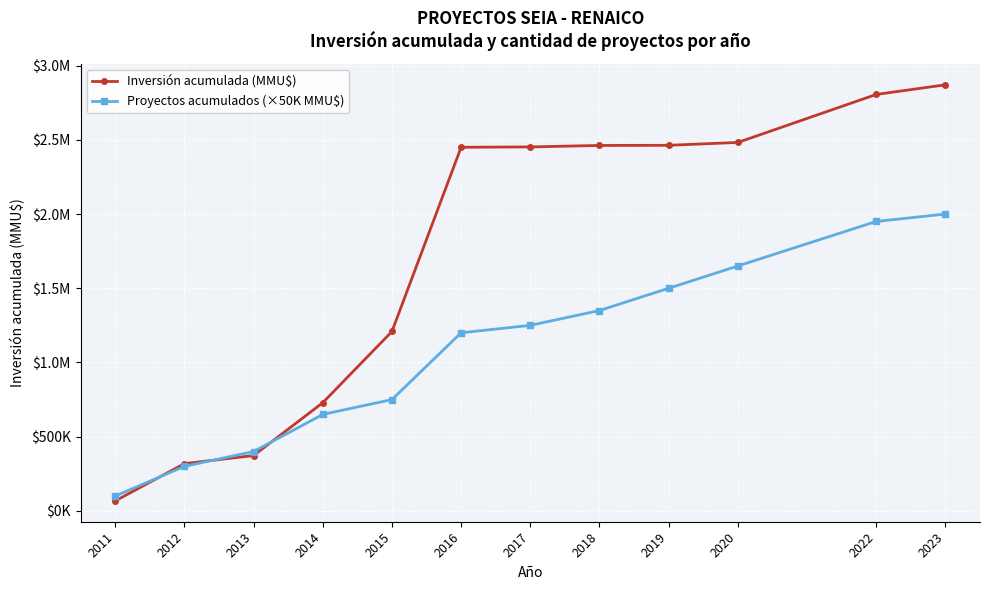

Where does the Inversión acumulada (MMU$) series first go above 2452135?

2018